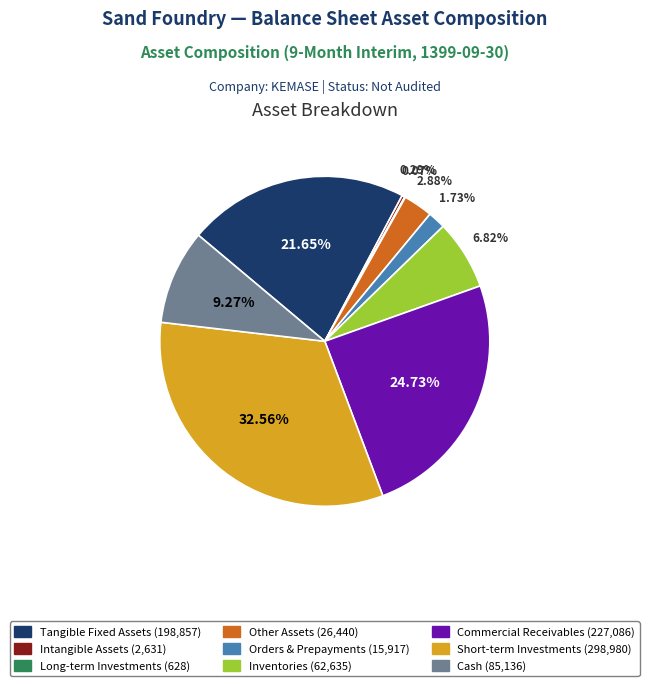

Which has a higher value, Short-term Investments (298,980) or Intangible Assets (2,631)?

Short-term Investments (298,980)